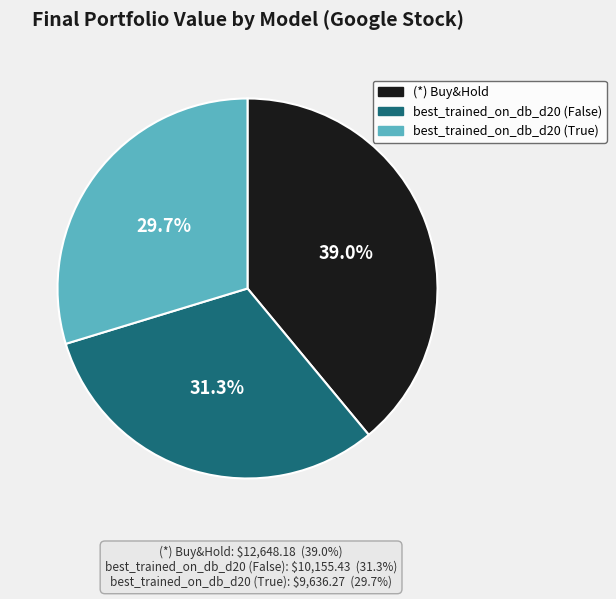

Is there a majority slice in this chart?

No